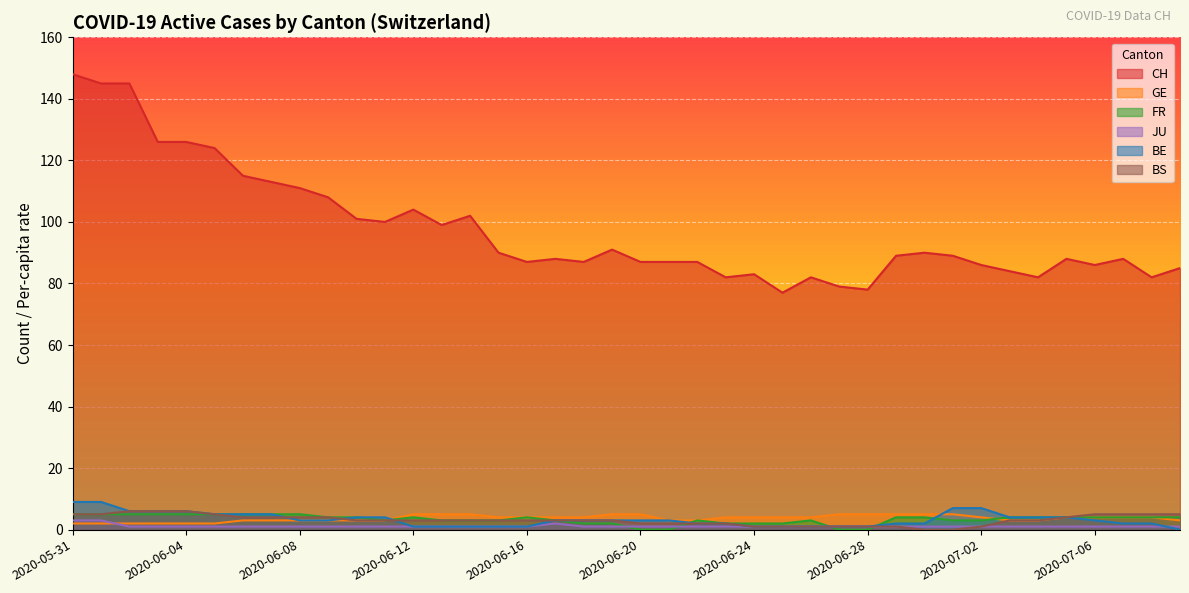

The value of BS at 2020-07-03 is 2. True or false?

False